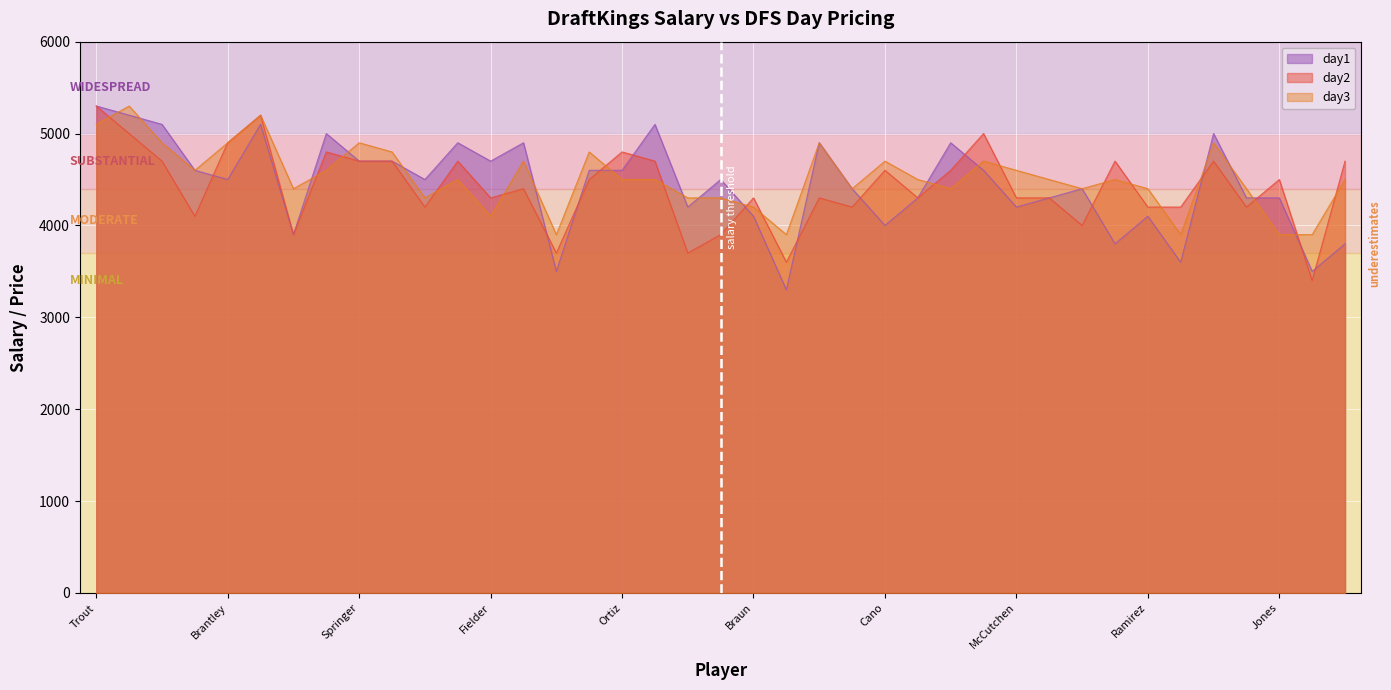

What is the total value across all series at Trout?

15700